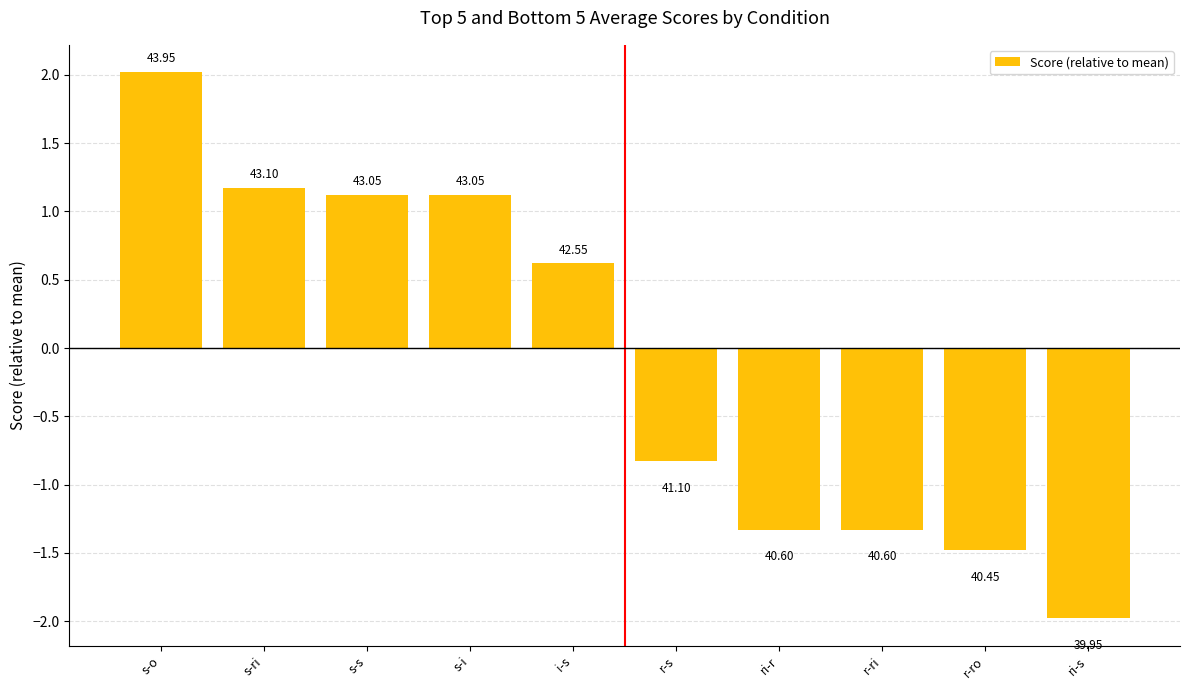

List the labels in order of value, largest first.

s-o, s-ri, s-s, s-i, i-s, r-s, ri-r, r-ri, r-ro, ri-s